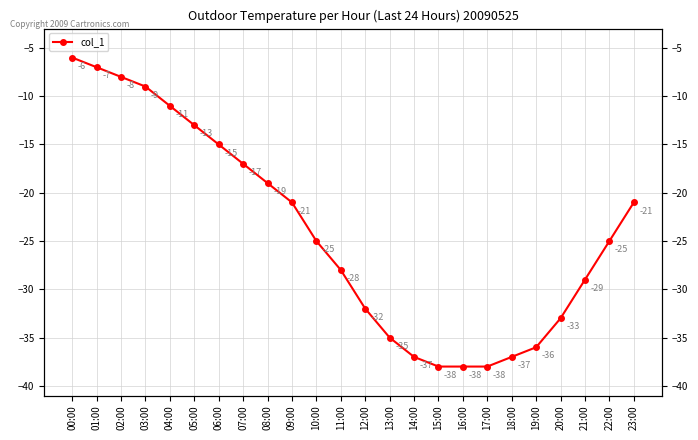

What is the label of the 14th point from the right?

10:00